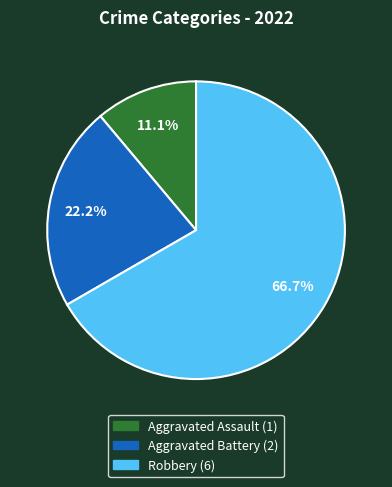

Count the number of slices in the pie.

3